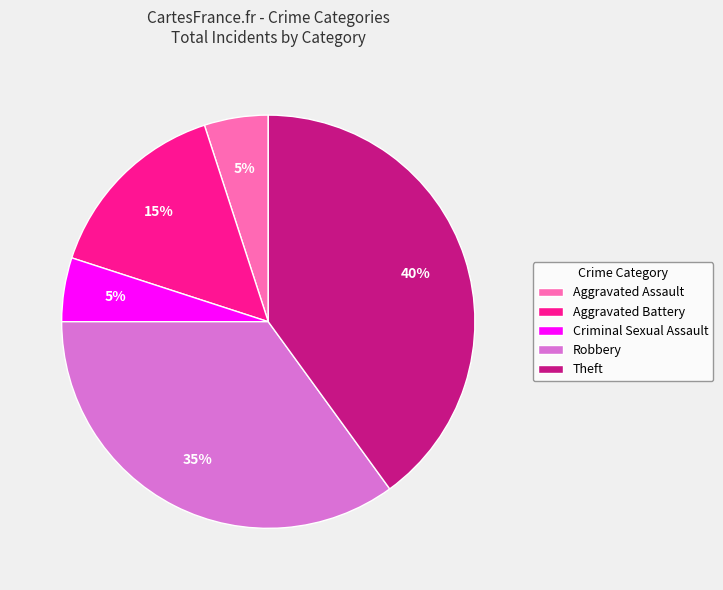

Between Theft and Robbery, which is larger?

Theft